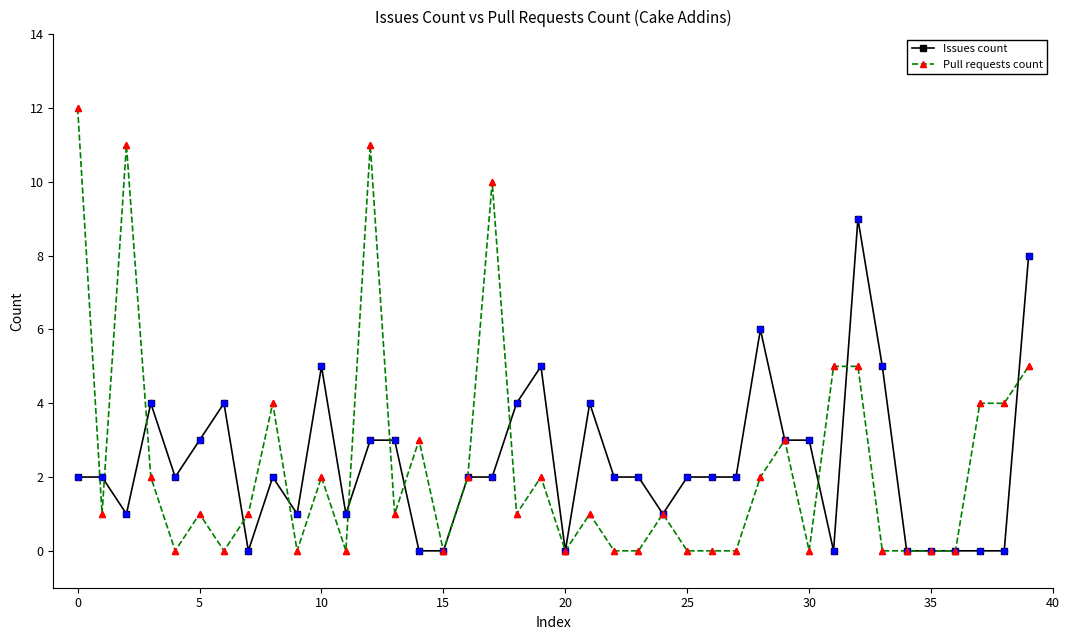

Which series has the largest range (max minus min)?

Pull requests count